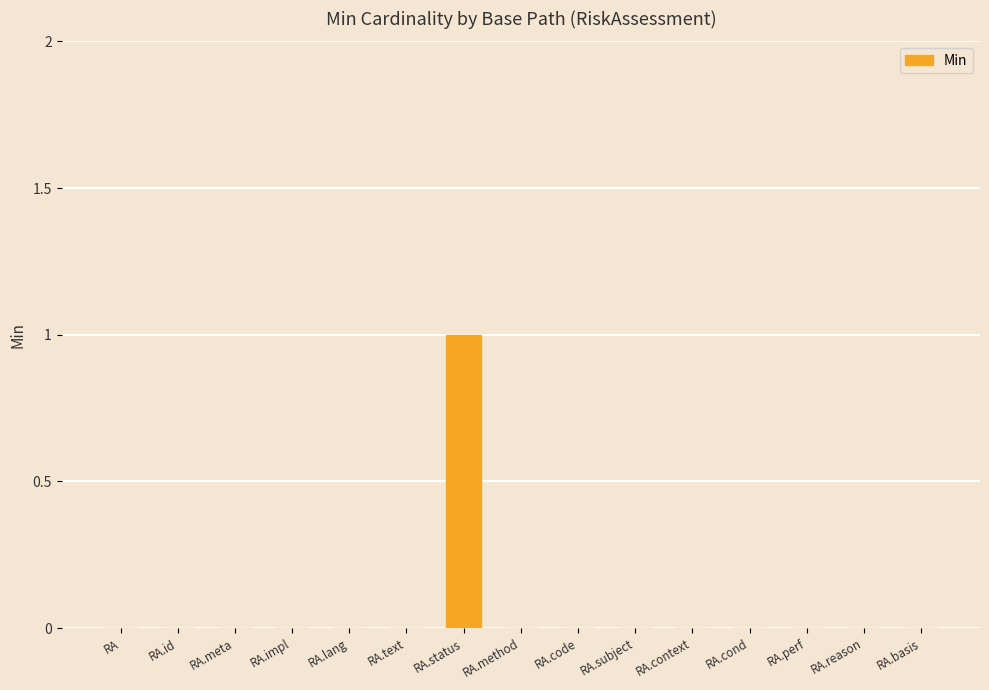

What is the sum of all values?

1